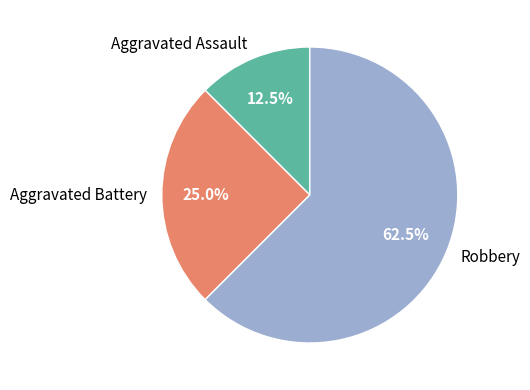

What is the smallest slice in the pie chart?

Aggravated Assault